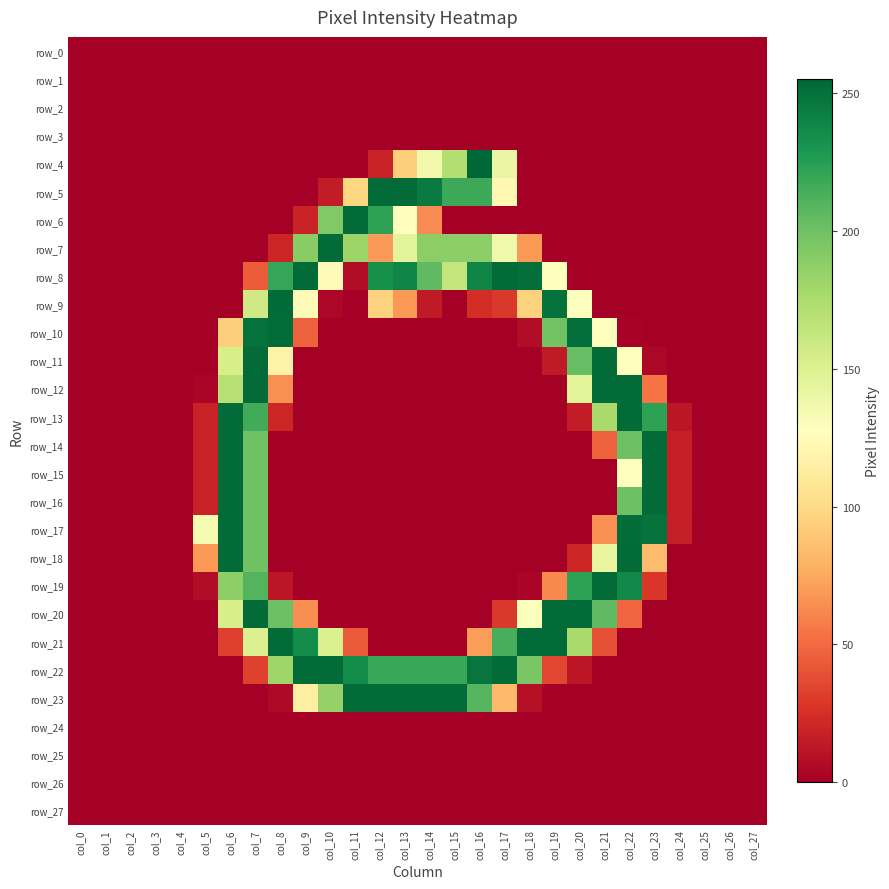

Reading right to left, extract all data points from this chart.

row_0: 0	0	0	0	0	0	0	0	0	0	0	0	0	0	0	0	0	0	0	0	0	0	0	0	0	0	0	0
row_1: 0	0	0	0	0	0	0	0	0	0	0	0	0	0	0	0	0	0	0	0	0	0	0	0	0	0	0	0
row_2: 0	0	0	0	0	0	0	0	0	0	0	0	0	0	0	0	0	0	0	0	0	0	0	0	0	0	0	0
row_3: 0	0	0	0	0	0	0	0	0	0	0	0	0	0	0	0	0	0	0	0	0	0	0	0	0	0	0	0
row_4: 0	0	0	0	0	0	0	0	0	0	141	255	172	136	93	18	1	0	0	0	0	0	0	0	0	0	0	0
row_5: 0	0	0	0	0	0	0	0	0	0	122	218	218	245	253	253	97	15	0	0	0	0	0	0	0	0	0	0
row_6: 0	0	0	0	0	0	0	0	0	0	0	0	0	63	126	223	253	193	19	0	0	0	0	0	0	0	0	0
row_7: 0	0	0	0	0	0	0	0	0	68	137	189	189	189	145	69	182	253	190	20	0	0	0	0	0	0	0	0
row_8: 0	0	0	0	0	0	0	0	128	251	253	239	164	206	239	233	7	125	253	220	44	0	0	0	0	0	0	0
row_9: 0	0	0	0	0	0	0	128	250	95	29	24	0	14	68	95	1	4	125	253	158	0	0	0	0	0	0	0
row_10: 0	0	0	0	0	2	127	251	199	7	0	0	0	0	0	0	0	0	46	252	250	93	0	0	0	0	0	0
row_11: 0	0	0	0	4	127	253	204	14	0	0	0	0	0	0	0	0	0	0	117	253	154	0	0	0	0	0	0
row_12: 0	0	0	0	54	253	253	146	0	0	0	0	0	0	0	0	0	0	0	65	253	170	3	0	0	0	0	0
row_13: 0	0	0	12	223	253	177	15	0	0	0	0	0	0	0	0	0	0	0	20	216	253	18	0	0	0	0	0
row_14: 0	0	0	17	253	201	46	0	0	0	0	0	0	0	0	0	0	0	0	0	200	253	18	0	0	0	0	0
row_15: 0	0	0	17	253	128	0	0	0	0	0	0	0	0	0	0	0	0	0	0	200	253	18	0	0	0	0	0
row_16: 0	0	0	17	253	201	0	0	0	0	0	0	0	0	0	0	0	0	0	0	200	253	18	0	0	0	0	0
row_17: 0	0	0	16	249	252	65	0	0	0	0	0	0	0	0	0	0	0	0	0	200	253	134	0	0	0	0	0
row_18: 0	0	0	0	84	253	142	20	0	0	0	0	0	0	0	0	0	0	0	0	200	253	68	0	0	0	0	0
row_19: 0	0	0	0	28	238	253	223	62	3	0	0	0	0	0	0	0	0	0	12	210	188	7	0	0	0	0	0
row_20: 0	0	0	0	0	48	206	253	253	129	29	0	0	0	0	0	0	0	64	201	253	154	0	0	0	0	0	0
row_21: 0	0	0	0	0	0	39	177	253	253	214	70	0	0	0	0	43	151	235	253	150	32	0	0	0	0	0	0
row_22: 0	0	0	0	0	0	0	12	35	196	253	248	219	219	219	219	236	253	253	181	33	0	0	0	0	0	0	0
row_23: 0	0	0	0	0	0	0	0	0	9	83	209	253	253	253	253	253	185	114	5	0	0	0	0	0	0	0	0
row_24: 0	0	0	0	0	0	0	0	0	0	0	0	0	0	0	0	0	0	0	0	0	0	0	0	0	0	0	0
row_25: 0	0	0	0	0	0	0	0	0	0	0	0	0	0	0	0	0	0	0	0	0	0	0	0	0	0	0	0
row_26: 0	0	0	0	0	0	0	0	0	0	0	0	0	0	0	0	0	0	0	0	0	0	0	0	0	0	0	0
row_27: 0	0	0	0	0	0	0	0	0	0	0	0	0	0	0	0	0	0	0	0	0	0	0	0	0	0	0	0